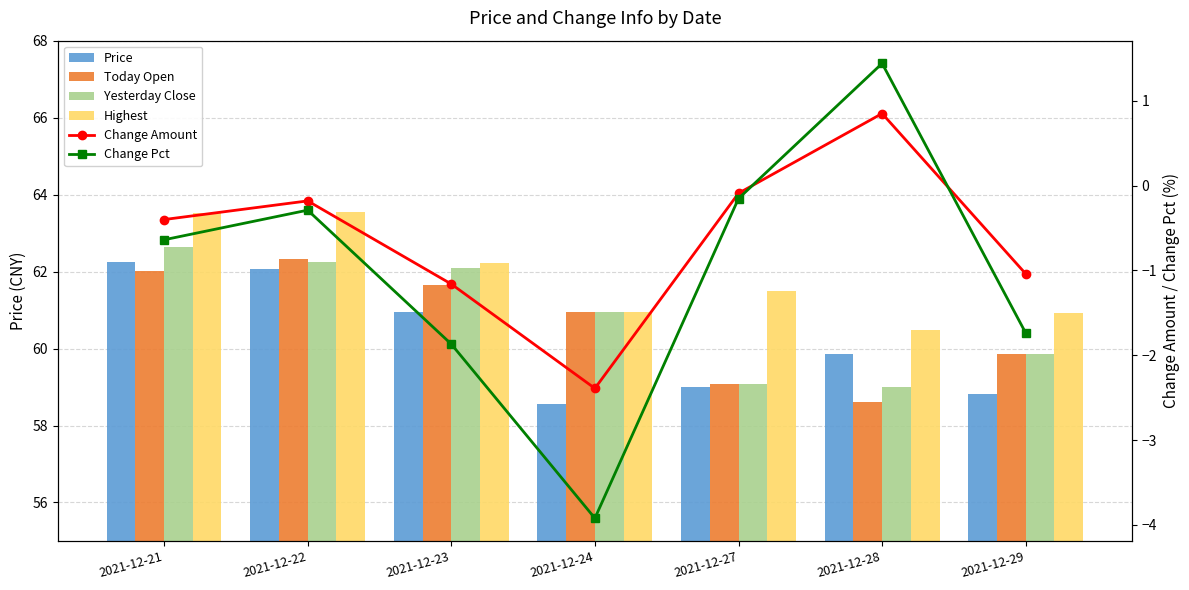

What is the difference between the Change Pct values at 2021-12-23 and 2021-12-22?

1.6